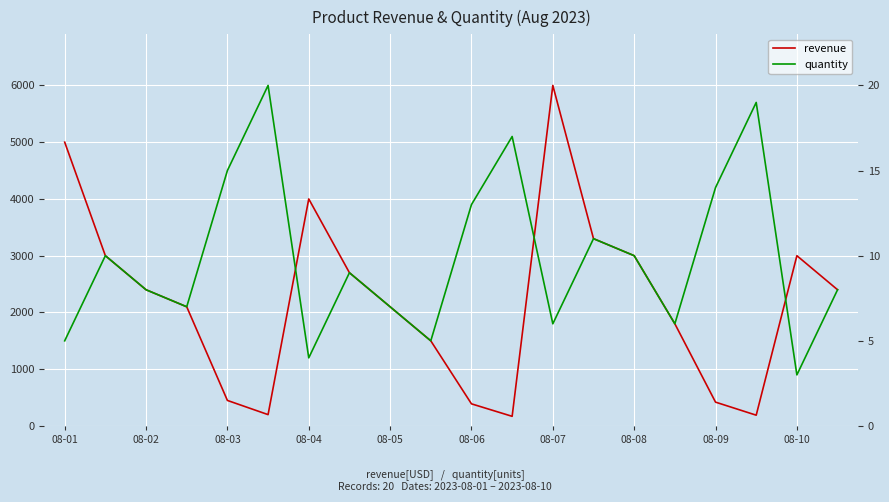

At which label does revenue first exceed 2400?

08-01